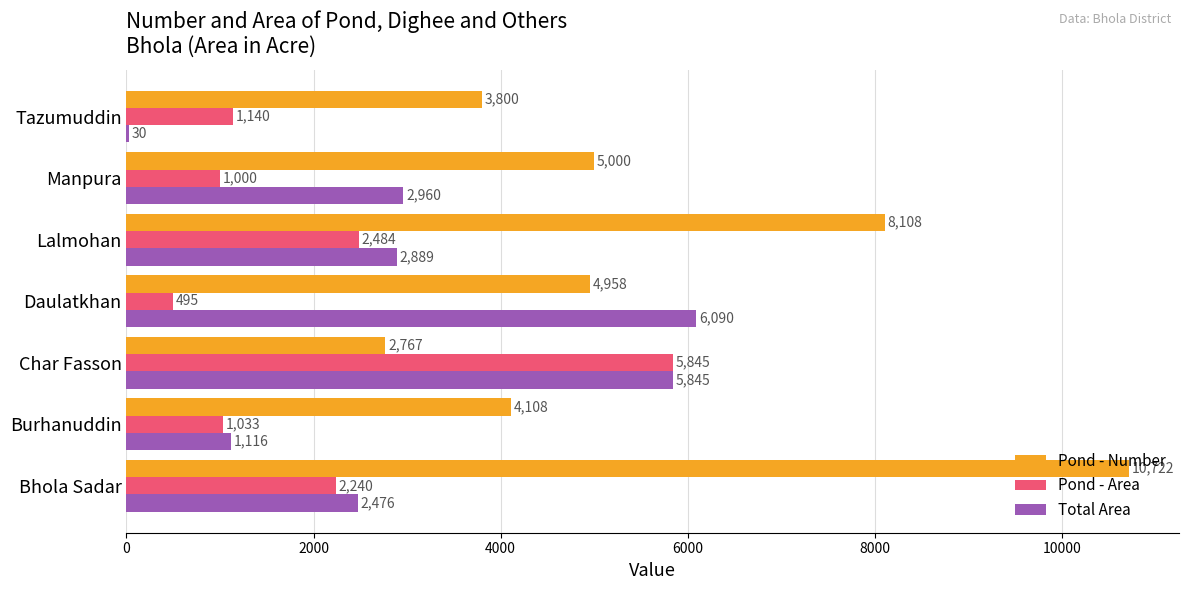

At which label is Pond - Number closest to 6744?

Lalmohan